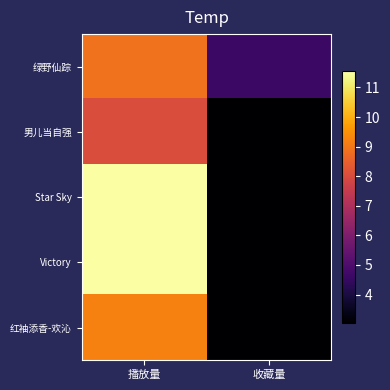

Which label corresponds to the largest value in the chart?

播放量